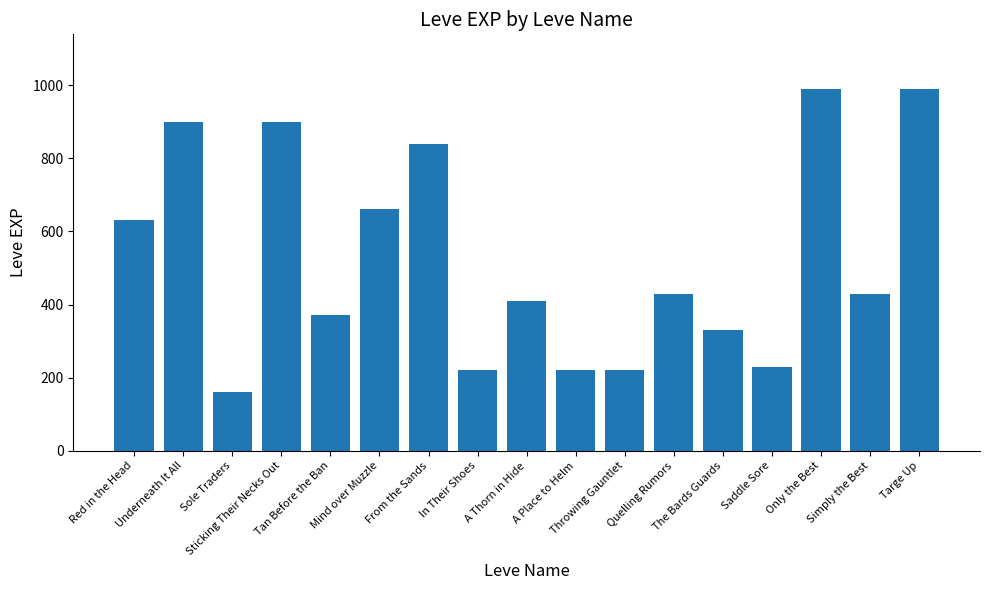

Does the chart contain any negative values?

No